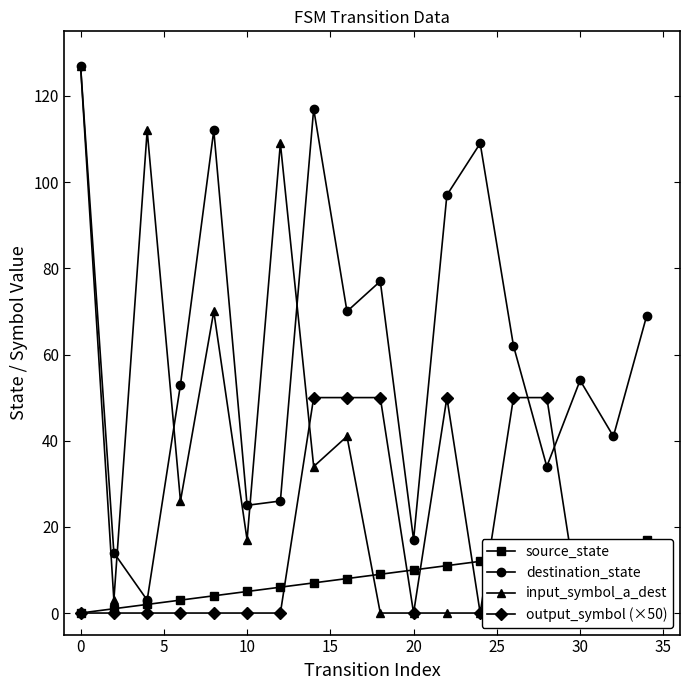

How many data points in input_symbol_a_dest are above 3?

8